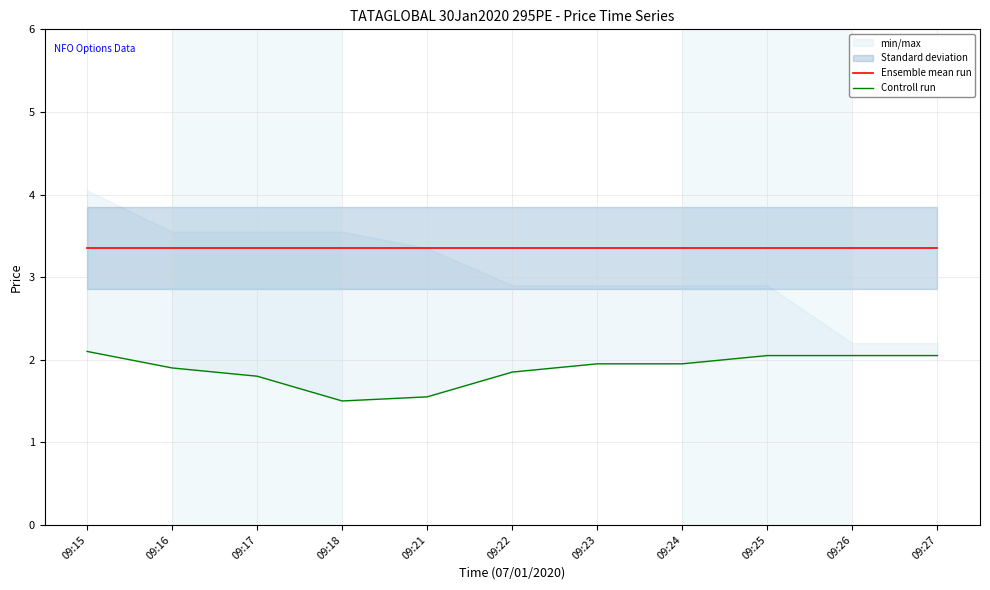

True or false: Ensemble mean run has a value of 5.3 at 09:18.

False